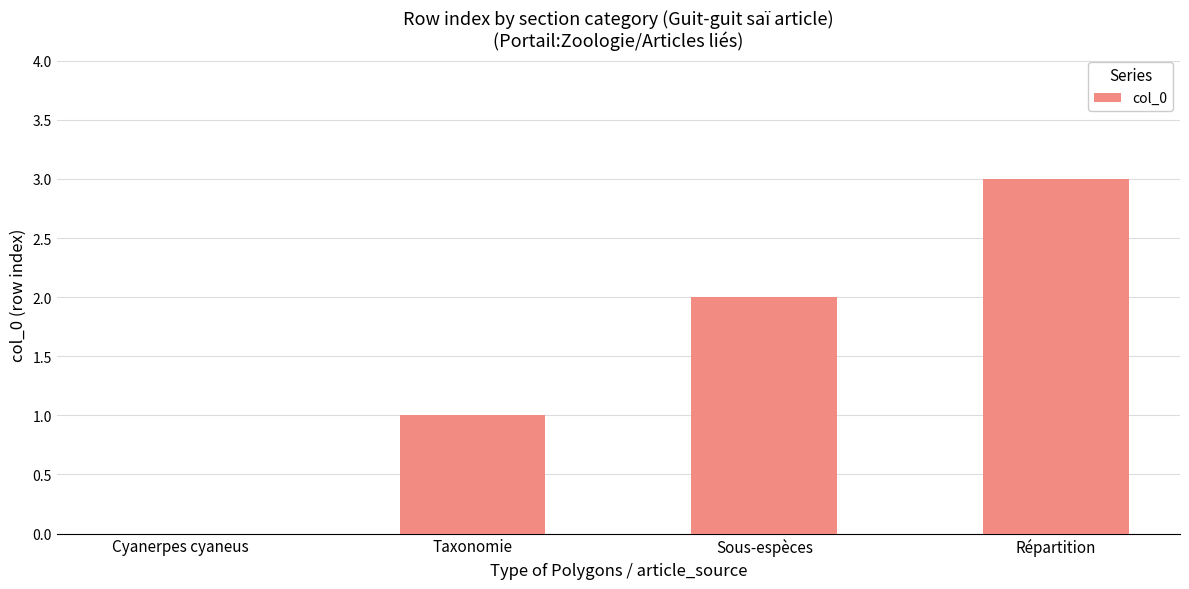

What is the sum of all values?

6